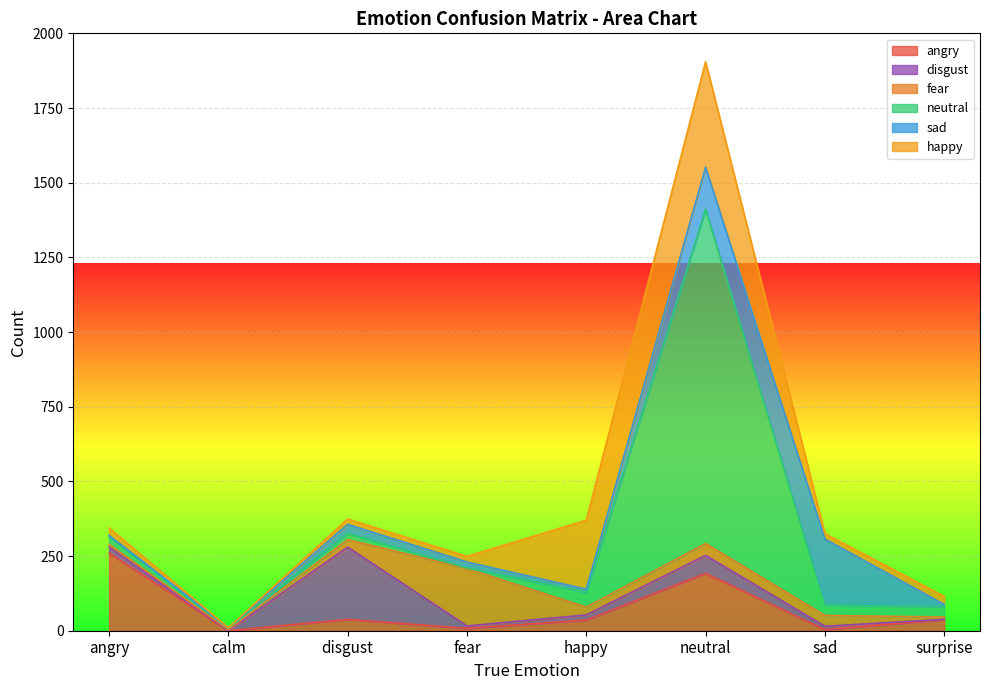

What is the difference between the maximum and minimum values in the neutral series?

1117